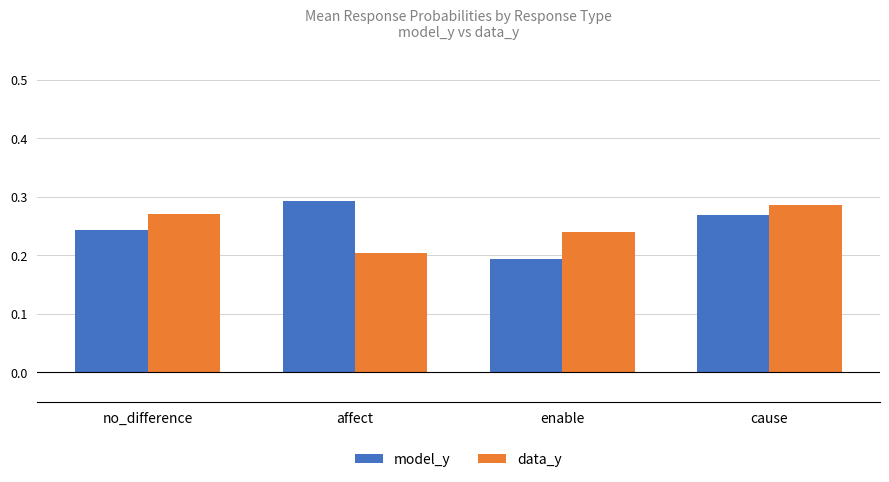

List the labels in order of model_y value, smallest first.

enable, no_difference, cause, affect